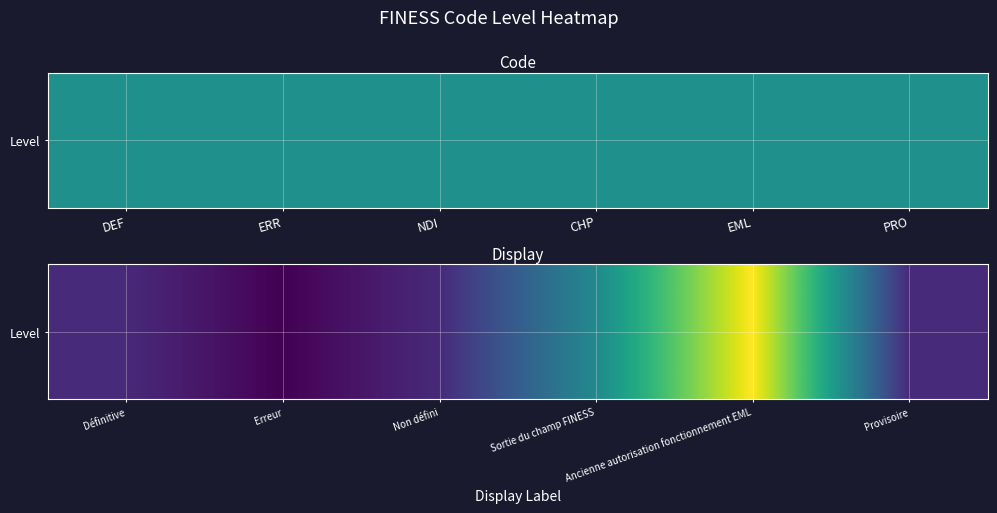

Where is the data nearest to the value 23?

Sortie du champ FINESS